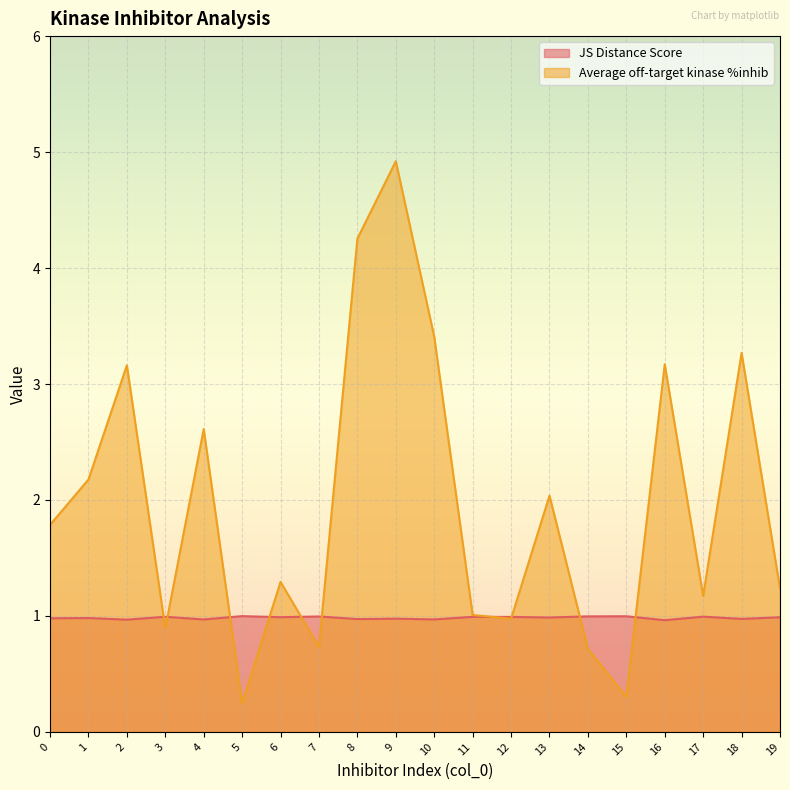

What is the minimum value shown in the chart?

0.2